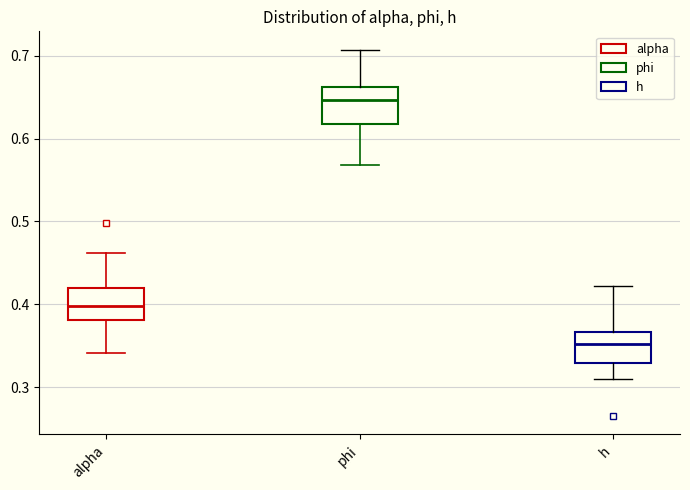

Which box has the lowest median line?

h